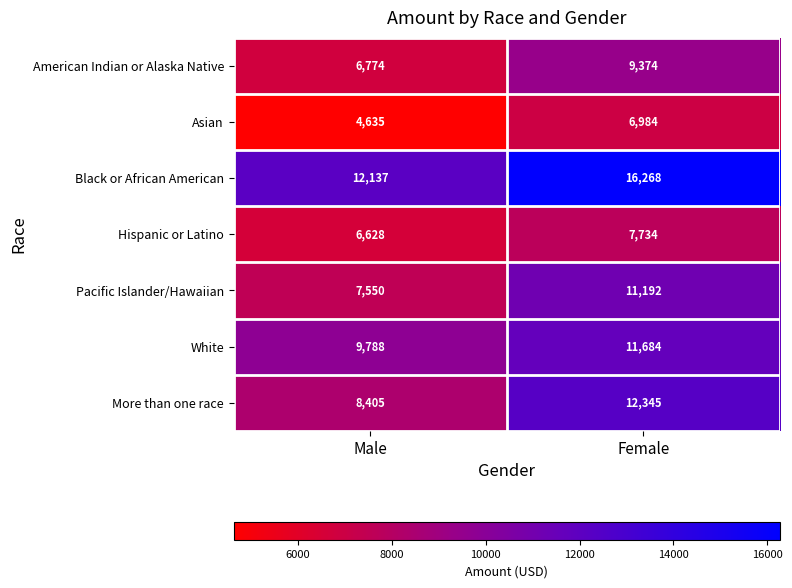

Is it true that Asian equals 6984 at Female?

True